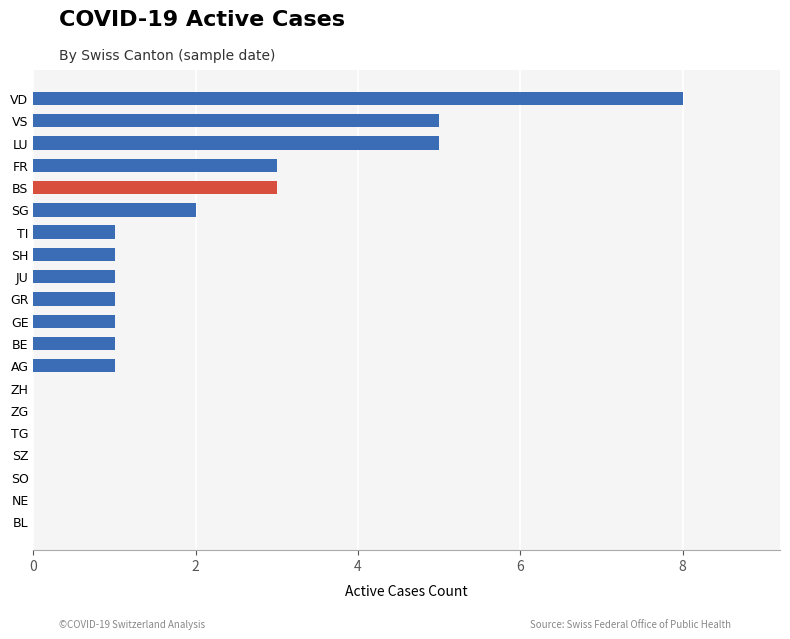

The chart shows a value of 5 at LU. True or false?

True